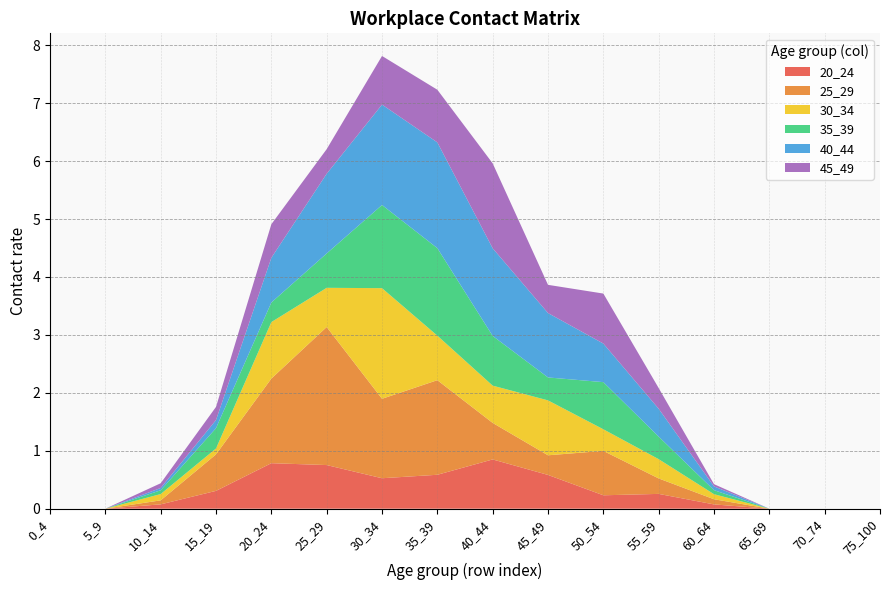

Reading left to right, list all the values displayed in this chart.

20_24: 0_4=0.0	5_9=0.0	10_14=0.1	15_19=0.3	20_24=0.8	25_29=0.8	30_34=0.5	35_39=0.6	40_44=0.9	45_49=0.6	50_54=0.2	55_59=0.3	60_64=0.1	65_69=0.0	70_74=0.0	75_100=0.0
25_29: 0_4=0.0	5_9=0.0	10_14=0.1	15_19=0.6	20_24=1.5	25_29=2.4	30_34=1.4	35_39=1.6	40_44=0.6	45_49=0.3	50_54=0.8	55_59=0.3	60_64=0.1	65_69=0.0	70_74=0.0	75_100=0.0
30_34: 0_4=0.0	5_9=0.0	10_14=0.1	15_19=0.1	20_24=1.0	25_29=0.7	30_34=1.9	35_39=0.8	40_44=0.6	45_49=0.9	50_54=0.4	55_59=0.3	60_64=0.1	65_69=0.0	70_74=0.0	75_100=0.0
35_39: 0_4=0.0	5_9=0.0	10_14=0.1	15_19=0.4	20_24=0.3	25_29=0.6	30_34=1.4	35_39=1.5	40_44=0.9	45_49=0.4	50_54=0.8	55_59=0.4	60_64=0.1	65_69=0.0	70_74=0.0	75_100=0.0
40_44: 0_4=0.0	5_9=0.0	10_14=0.0	15_19=0.1	20_24=0.8	25_29=1.4	30_34=1.7	35_39=1.8	40_44=1.5	45_49=1.1	50_54=0.7	55_59=0.5	60_64=0.1	65_69=0.0	70_74=0.0	75_100=0.0
45_49: 0_4=0.0	5_9=0.0	10_14=0.1	15_19=0.2	20_24=0.6	25_29=0.4	30_34=0.8	35_39=0.9	40_44=1.5	45_49=0.5	50_54=0.9	55_59=0.4	60_64=0.0	65_69=0.0	70_74=0.0	75_100=0.0